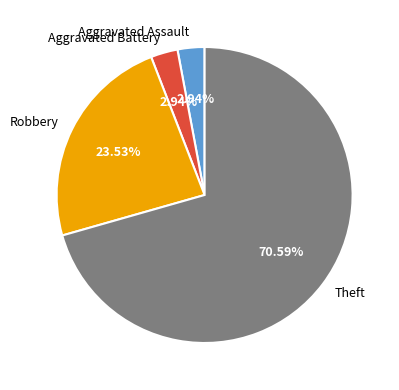

Which category has the biggest portion of the pie?

Theft